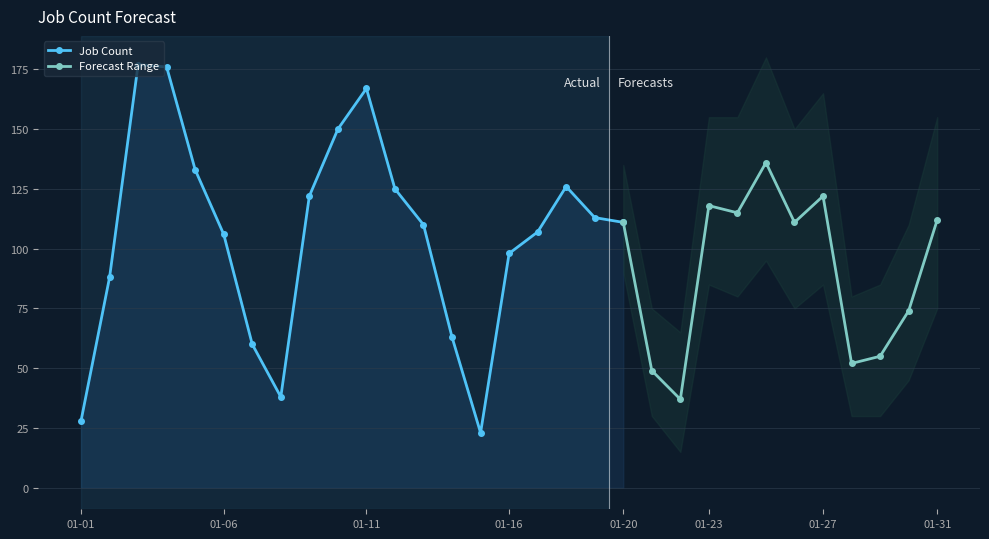

True or false: Job Count has more than 1 points higher than both neighbors.

True